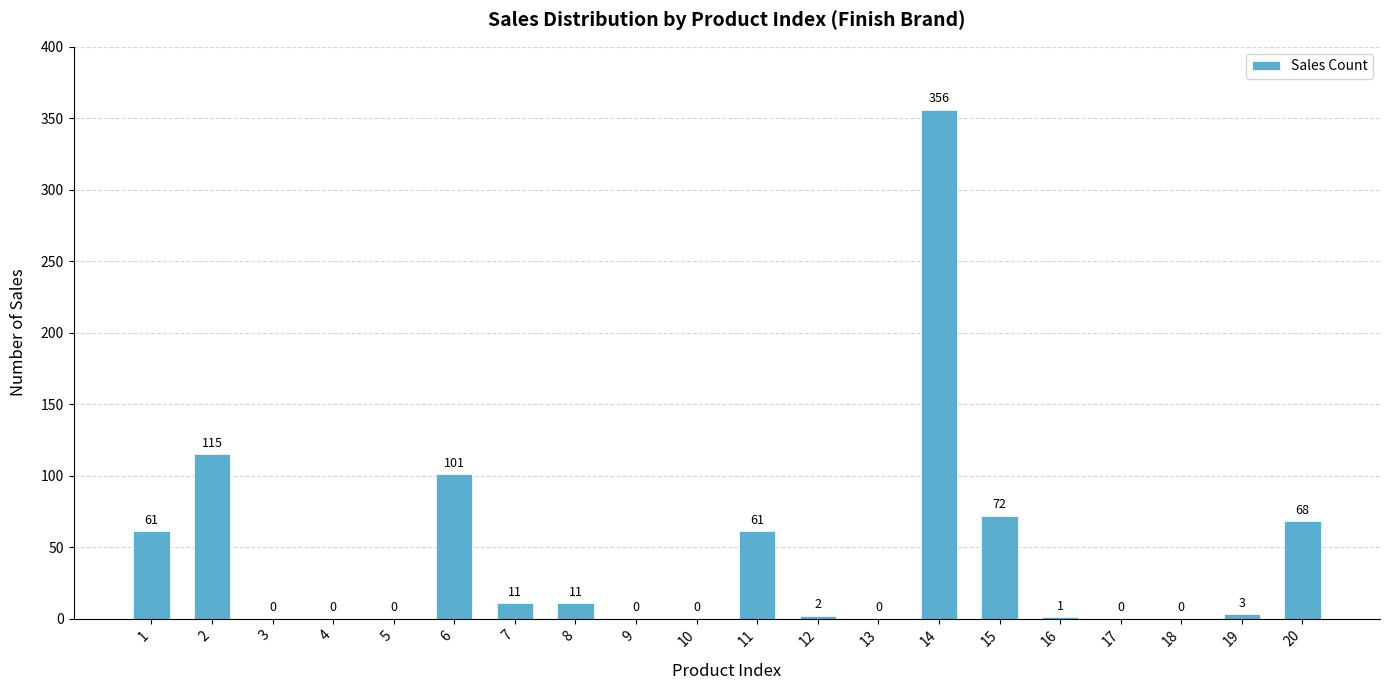

Which label corresponds to the largest value in the chart?

14